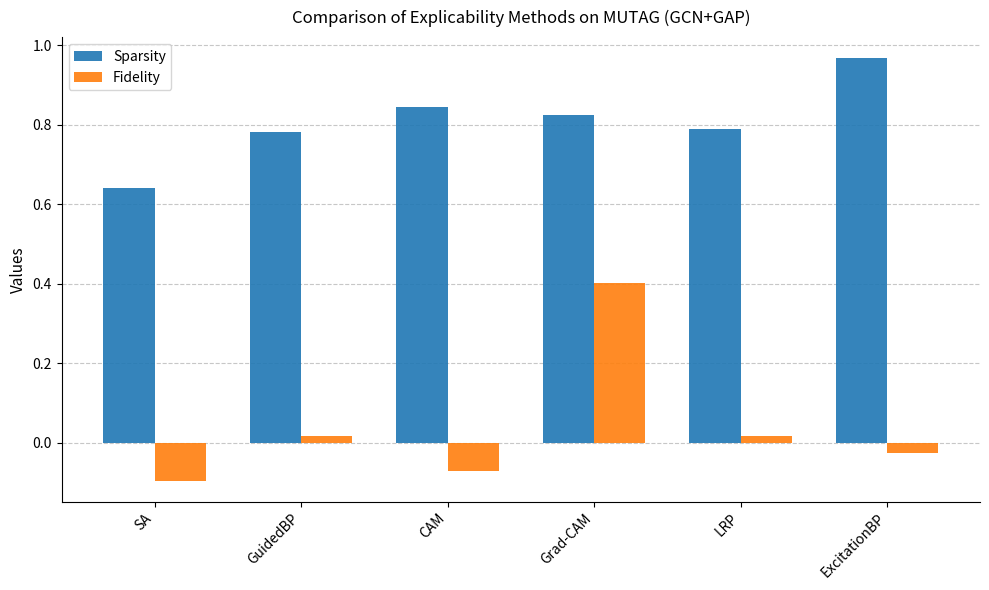

Where does the Fidelity series first go above 0?

GuidedBP